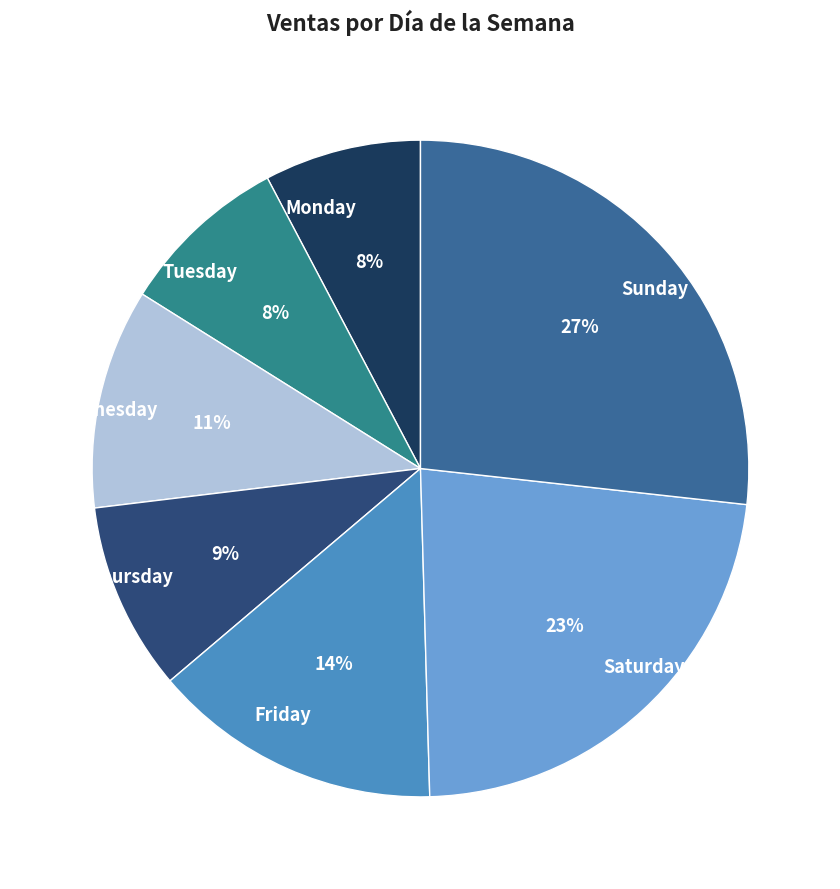

Which slice is the largest?

Sunday